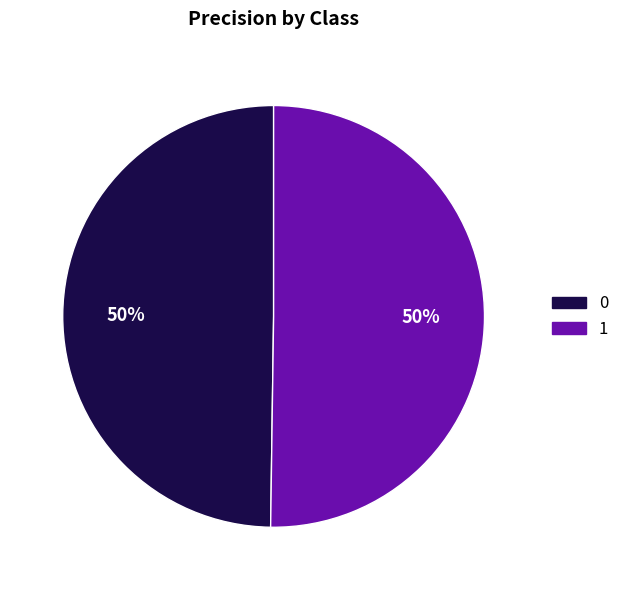

True or false: 1 accounts for 56% of the total.

False